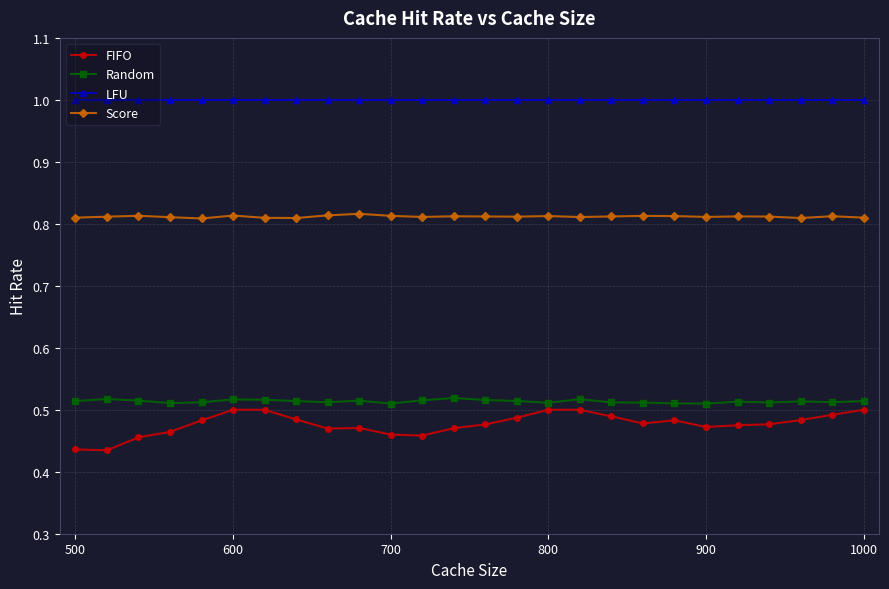

True or false: Score has more than 2 interior local peaks.

True